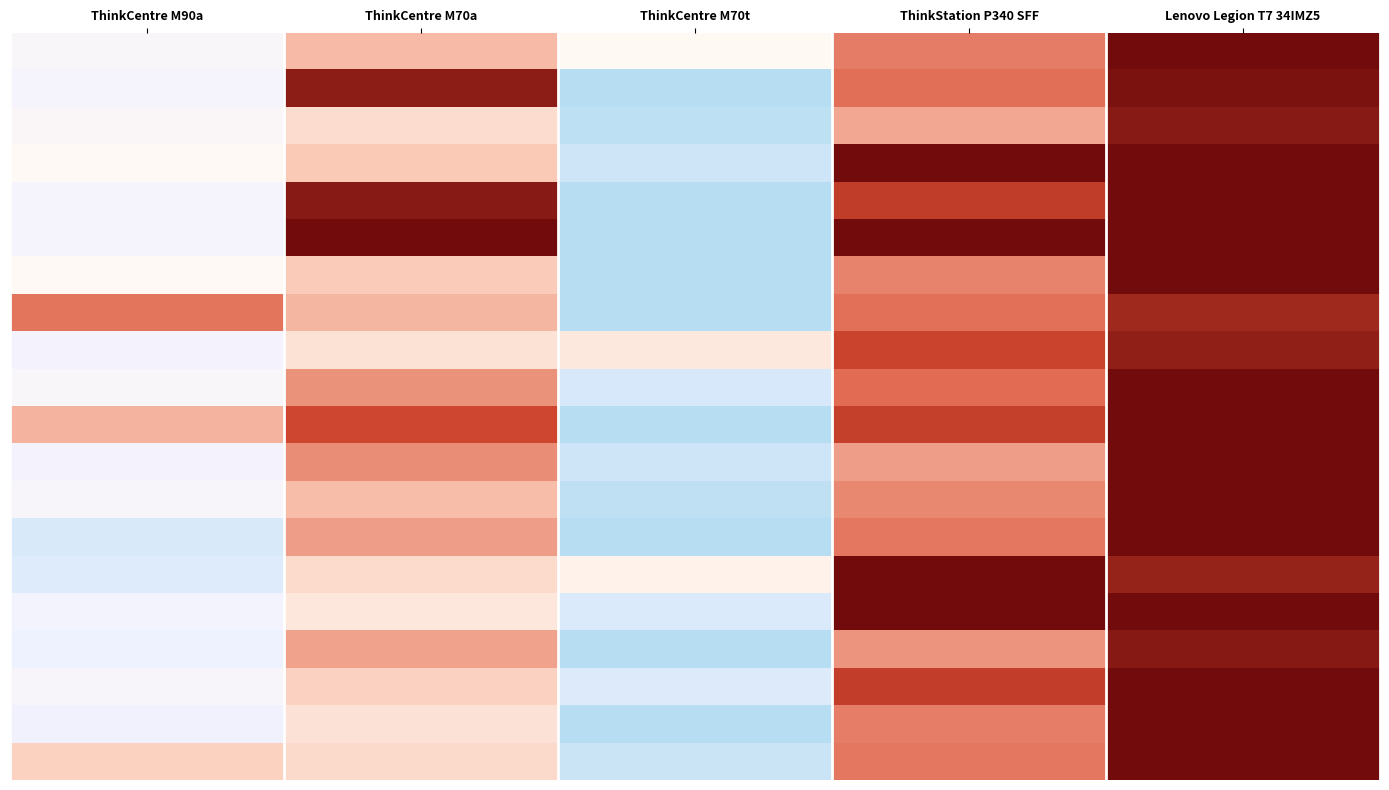

At which category is the sum across all series the highest?

Lenovo Legion T7 34IMZ5